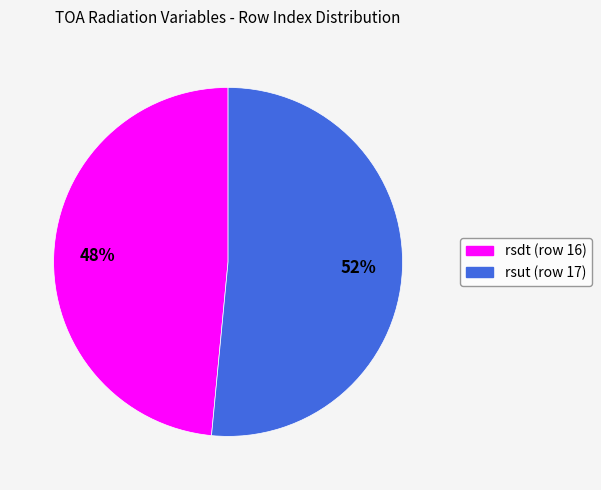

To the nearest percent, what is the average slice percentage?

50%